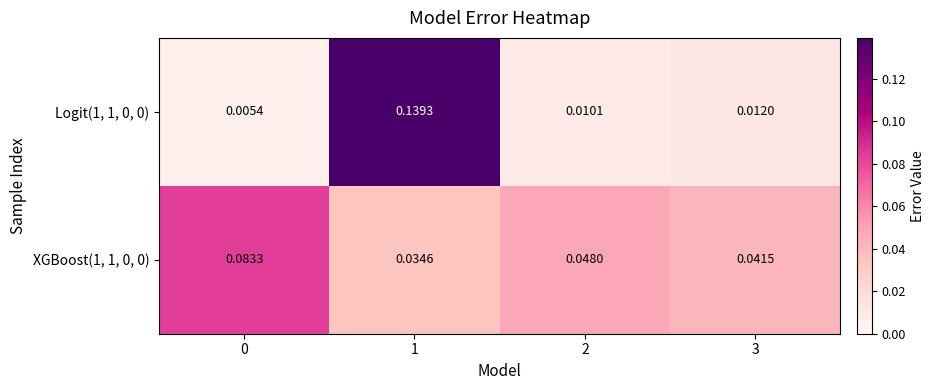

Is the value of Logit(1, 1, 0, 0) at 3 greater than the value of XGBoost(1, 1, 0, 0) at 2?

No